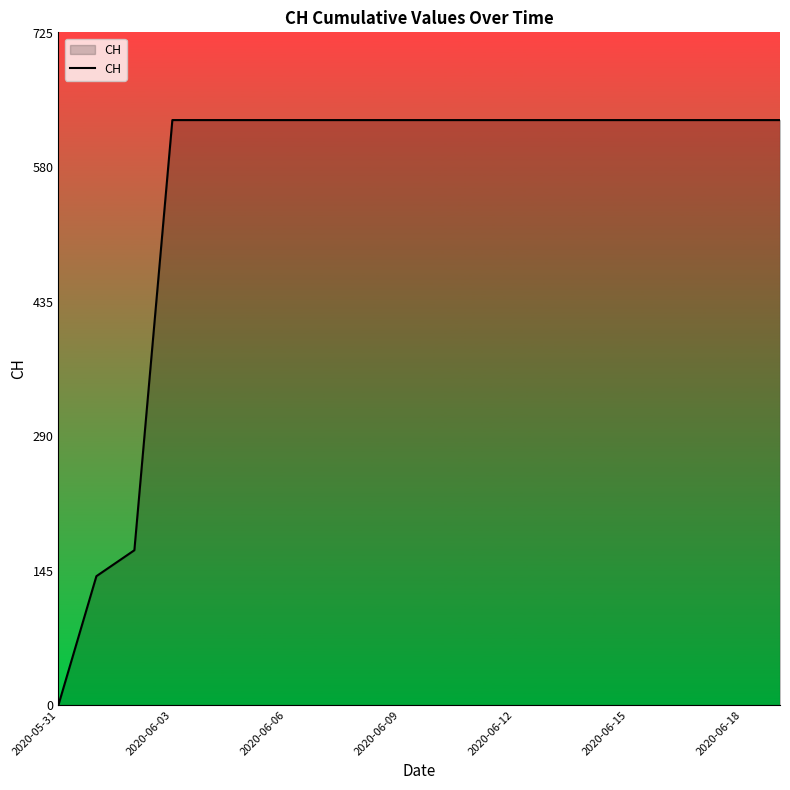

What is the greatest value displayed?

631